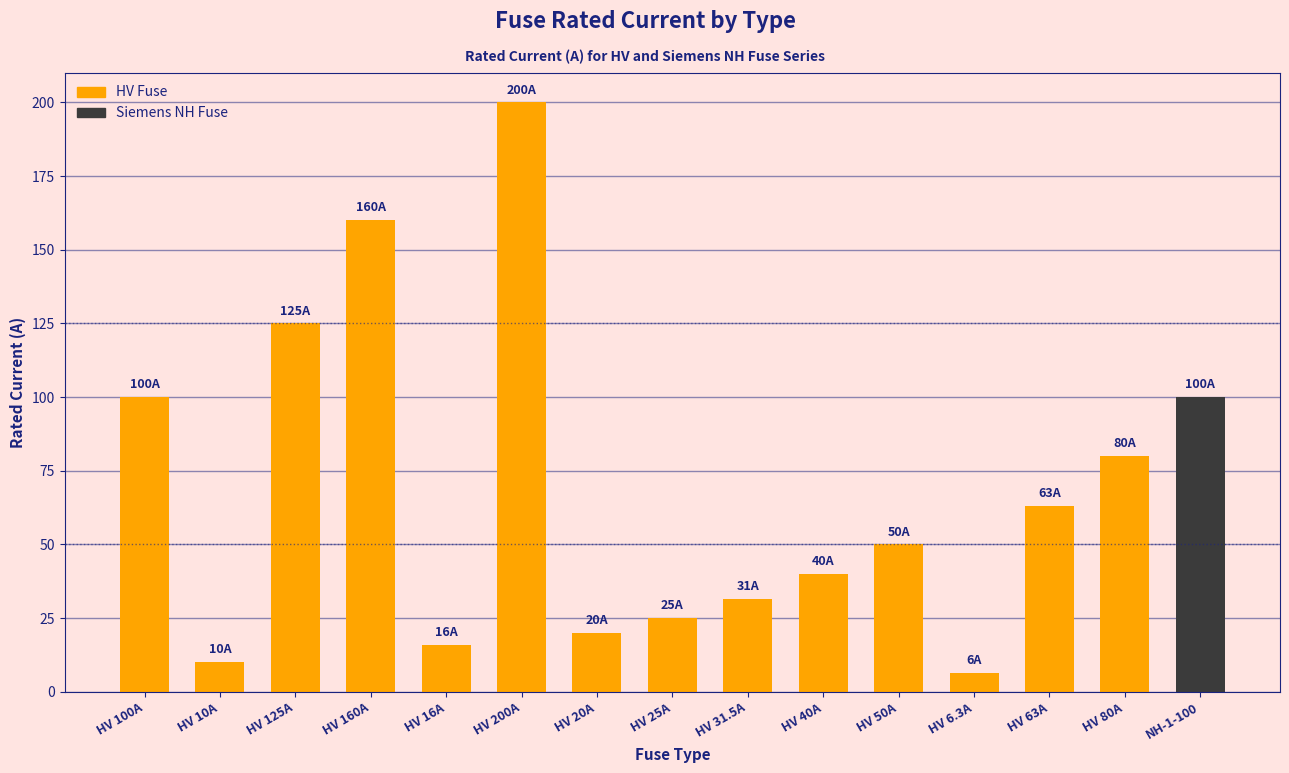

What is the value of the 1st bar from the left?

100.0